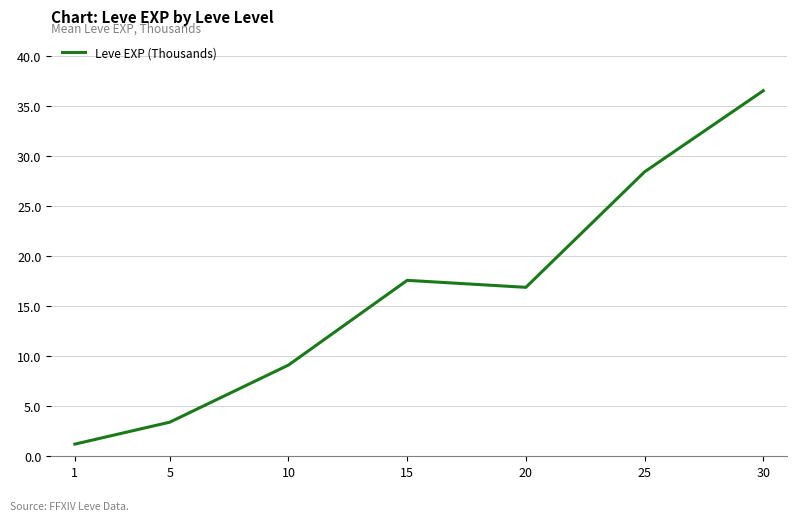

Reading right to left, what are all the values shown in this chart?

30=36.5	25=28.4	20=16.9	15=17.6	10=9.1	5=3.4	1=1.2